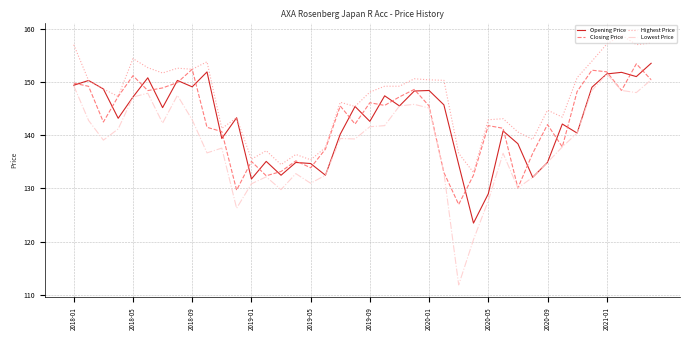

What is the minimum value for Opening Price?

123.5